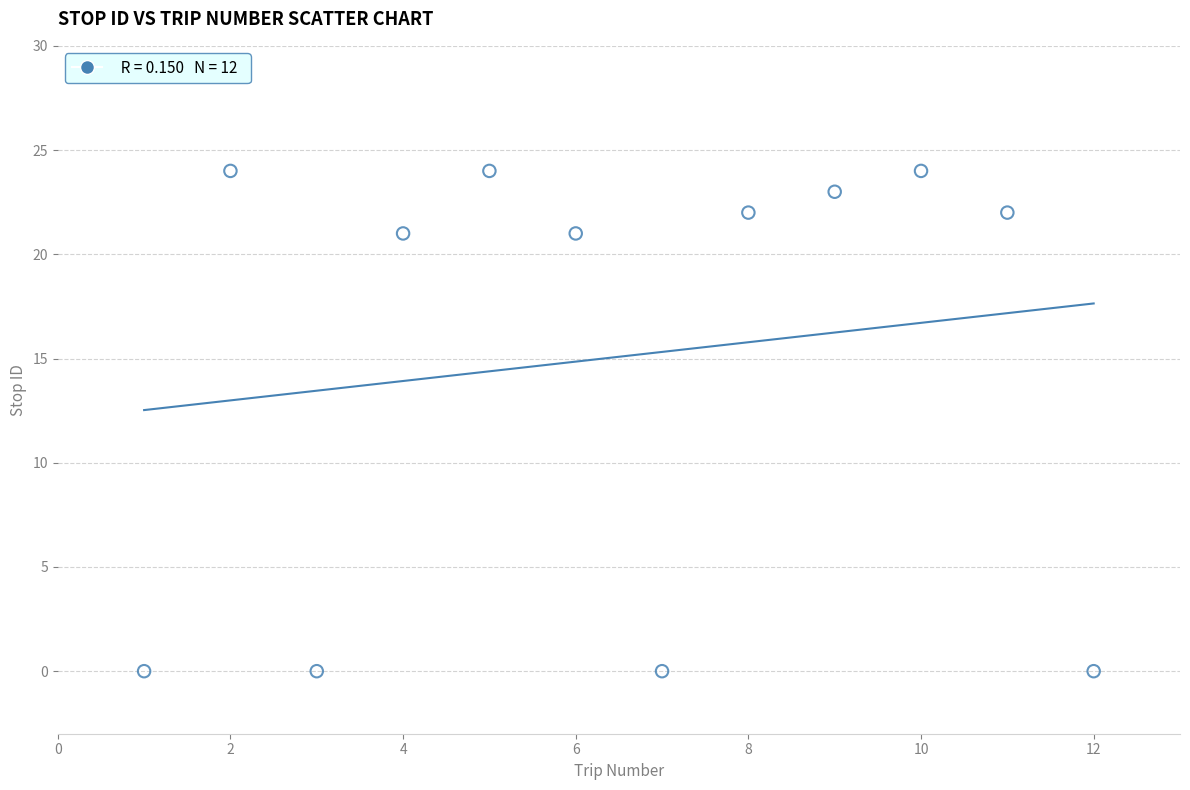

What is the range of X values (max minus min)?

11